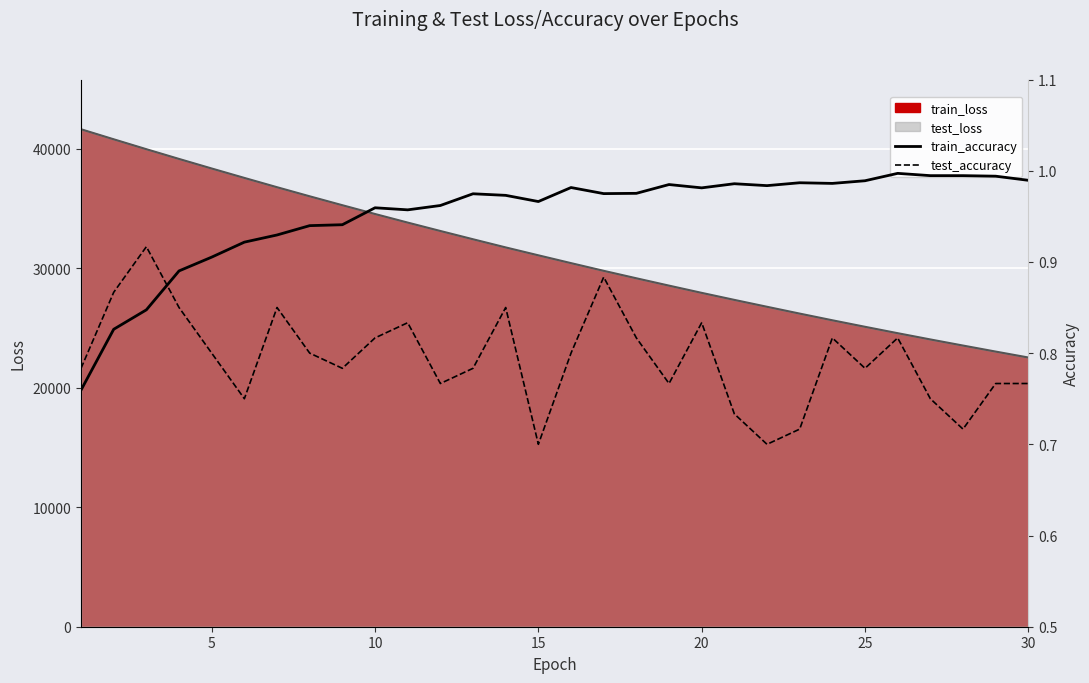

What is the minimum value for test_accuracy?

0.7